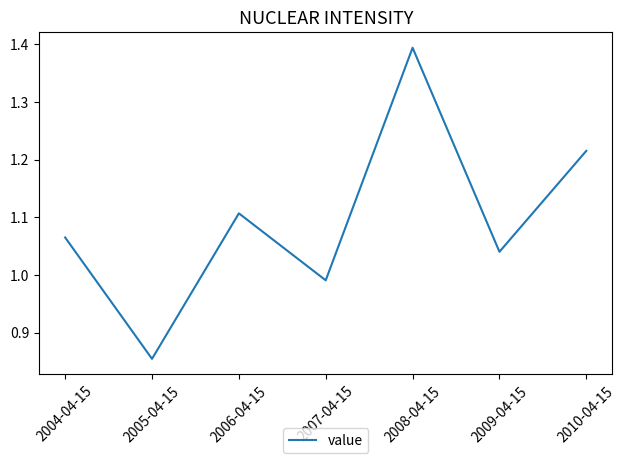

List the labels in order of value, smallest first.

2005-04-15, 2007-04-15, 2009-04-15, 2004-04-15, 2006-04-15, 2010-04-15, 2008-04-15